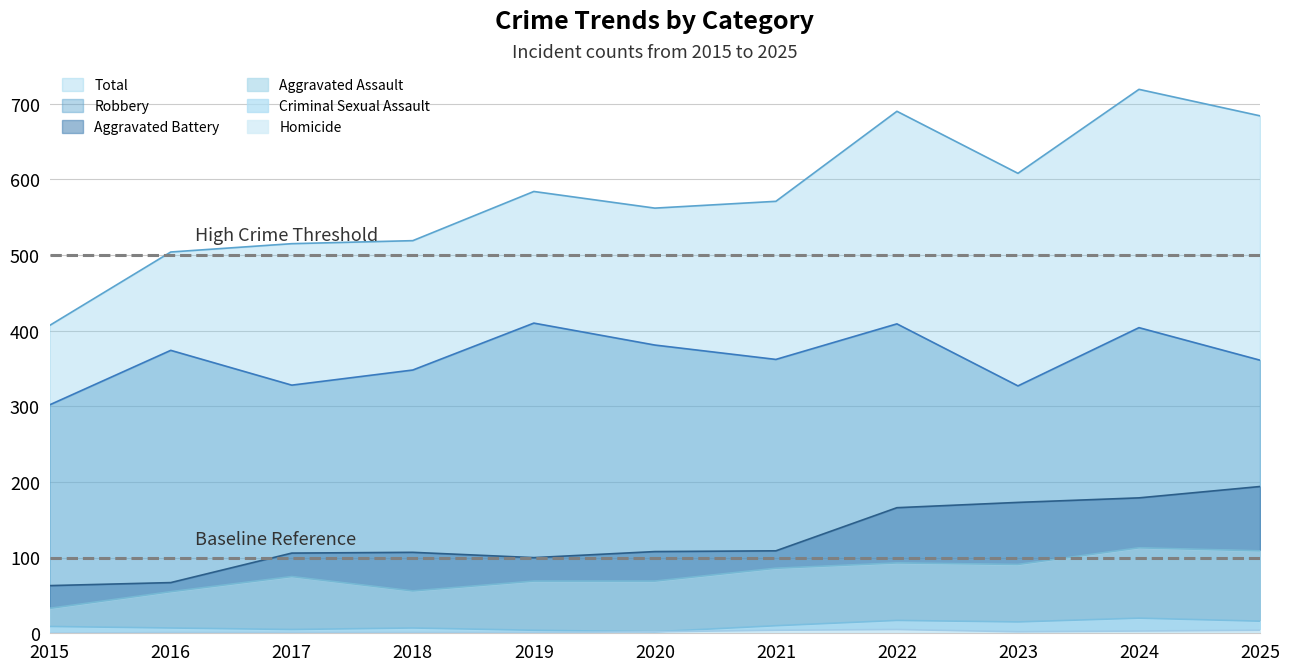

How many lines are shown in the chart?

6